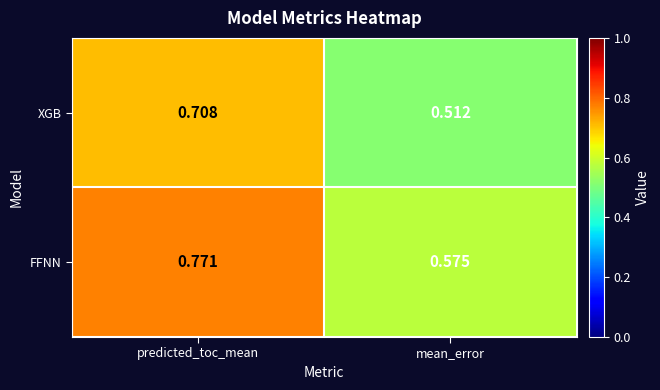

Which category has the highest value across all series?

predicted_toc_mean